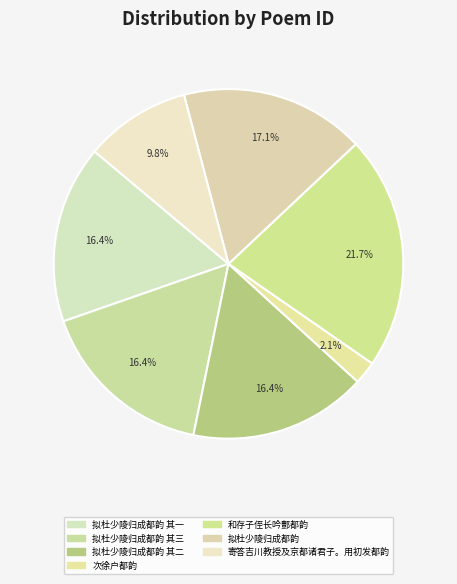

What is the ratio of the value at 拟杜少陵归成都韵 to the value at 和存子侄长吟酆都韵?

0.8